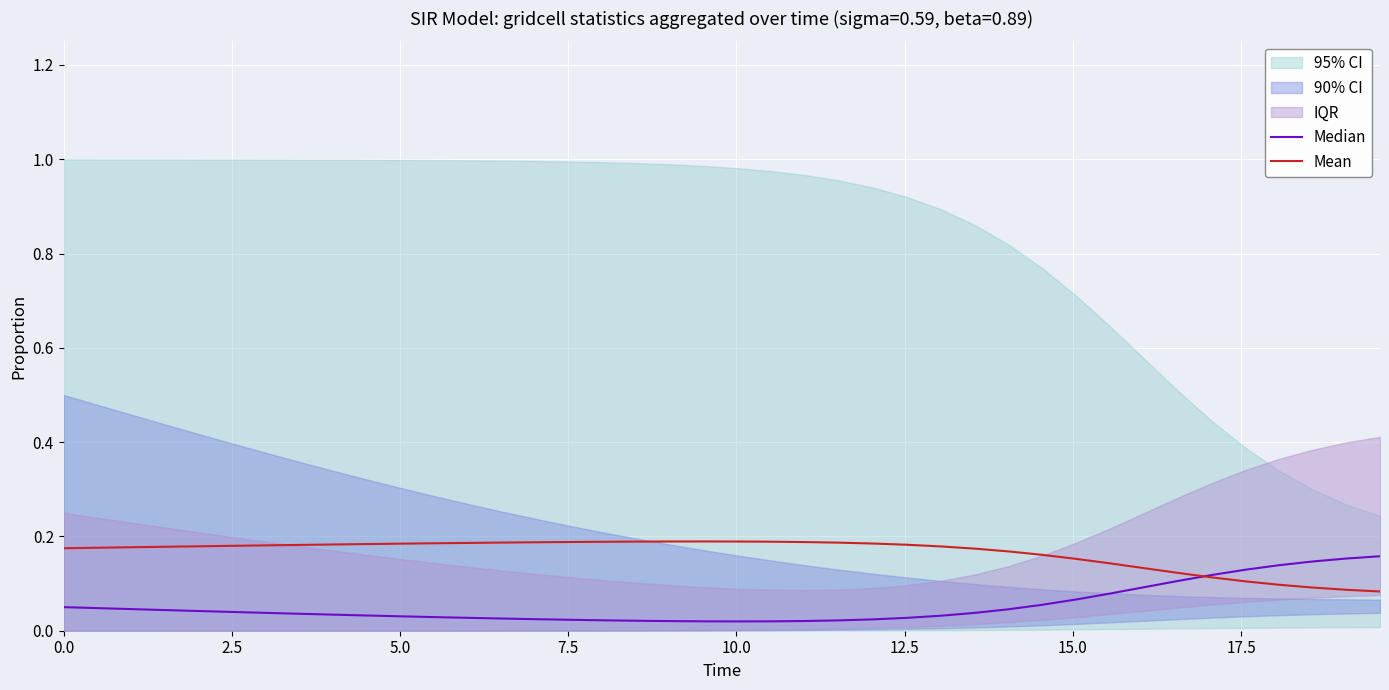

What is the average value of the Median series?

0.1